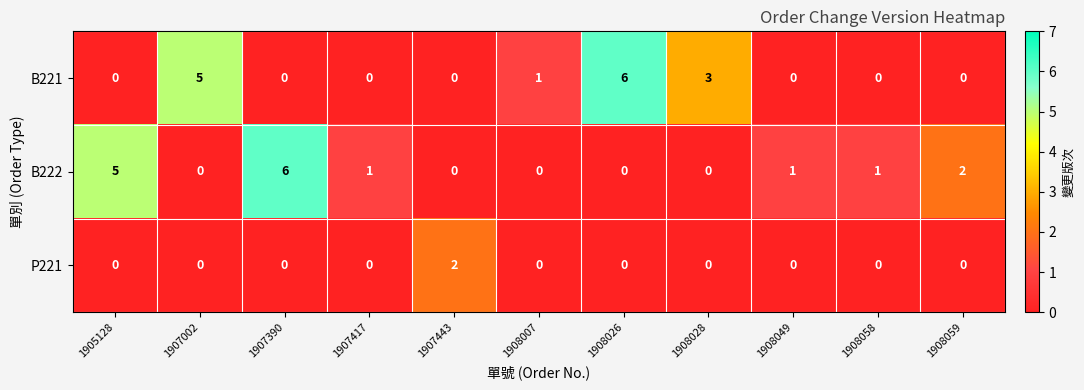

Which series changed the most between 1908028 and 1908059?

B221